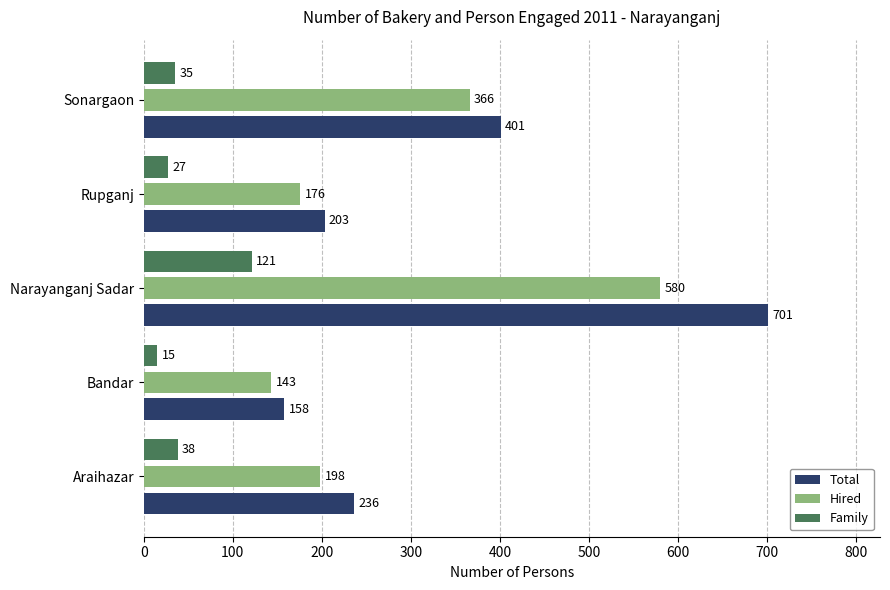

Which series has the widest spread of values?

Total